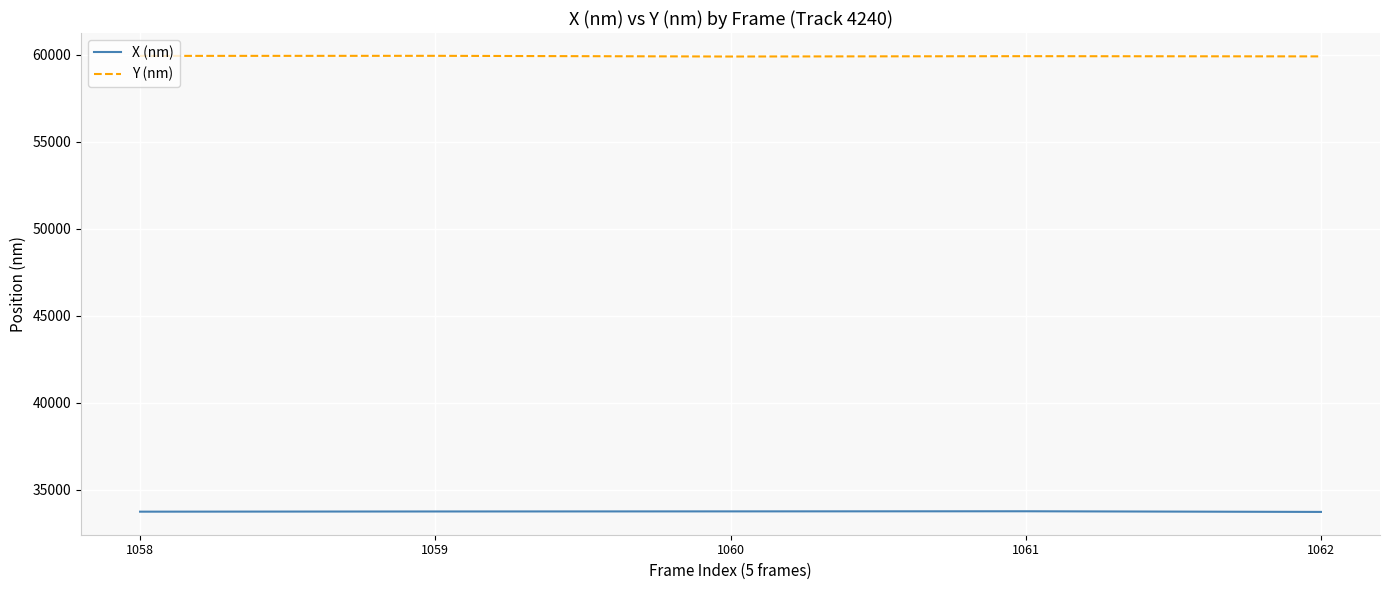

True or false: Y (nm) has a value of 59932.8 at 1059.

True